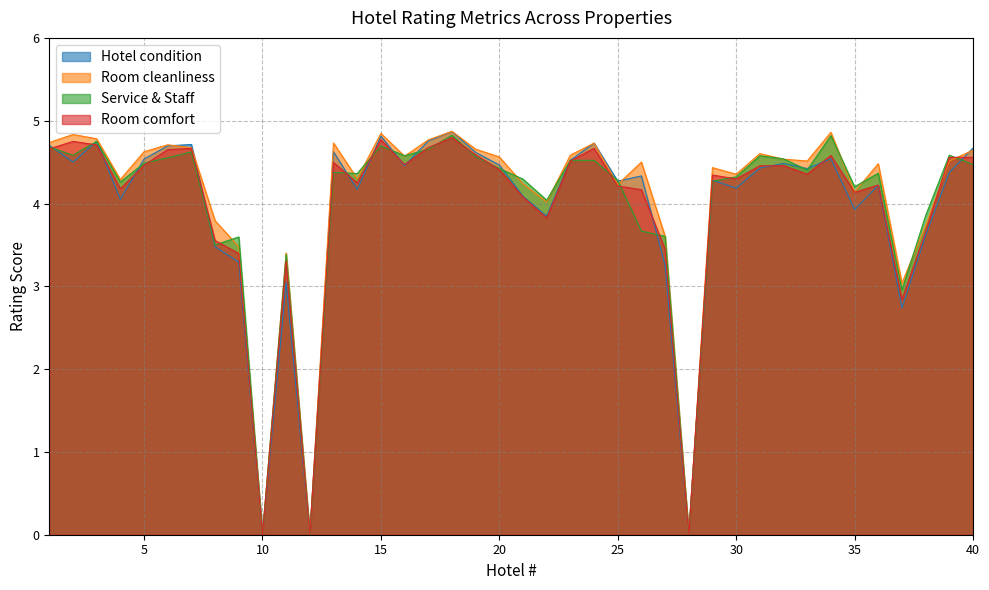

Is it true that Room cleanliness equals 4.4 at 29?

True